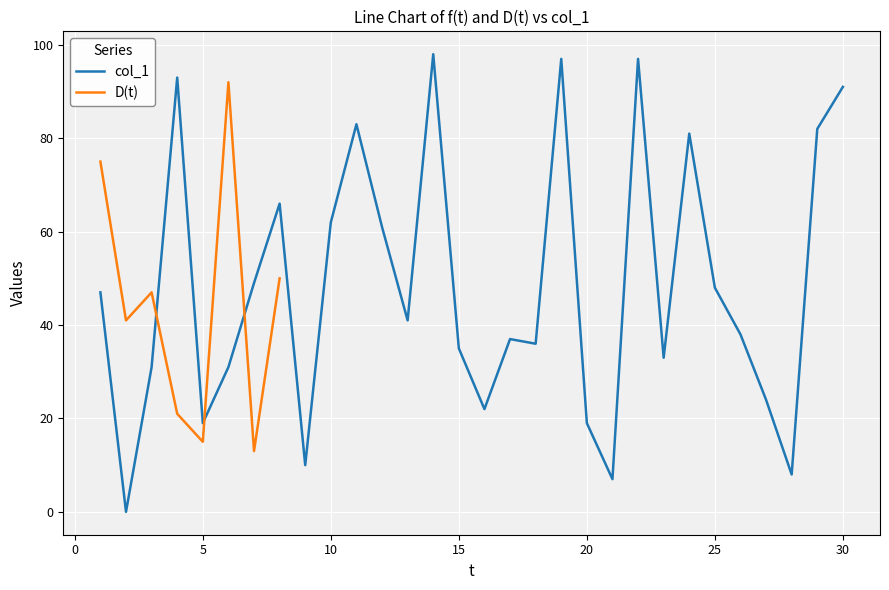

What is the value of the col_1 point at the 30th from the left?

91